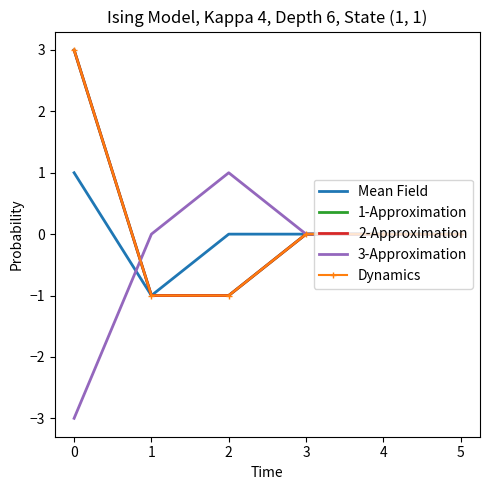

Reading left to right, extract all data points from this chart.

Mean Field: 1	-1	0	0	0	0
1-Approximation: 3	-1	-1	0	0	0
2-Approximation: 3	-1	-1	0	0	0
3-Approximation: -3	0	1	0	0	0
Dynamics: 3	-1	-1	0	0	0